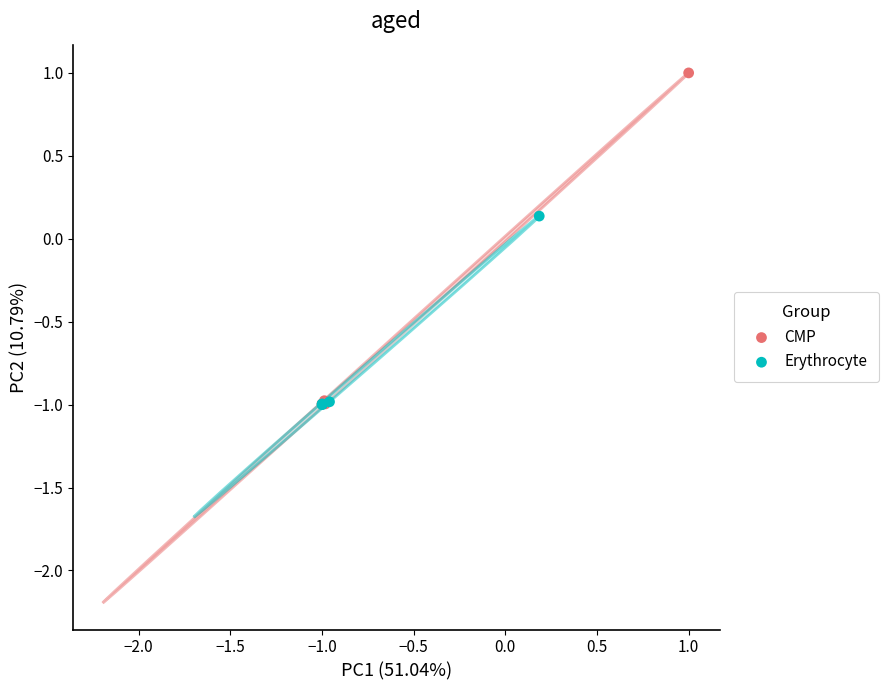

Which series reaches the maximum Y coordinate?

CMP